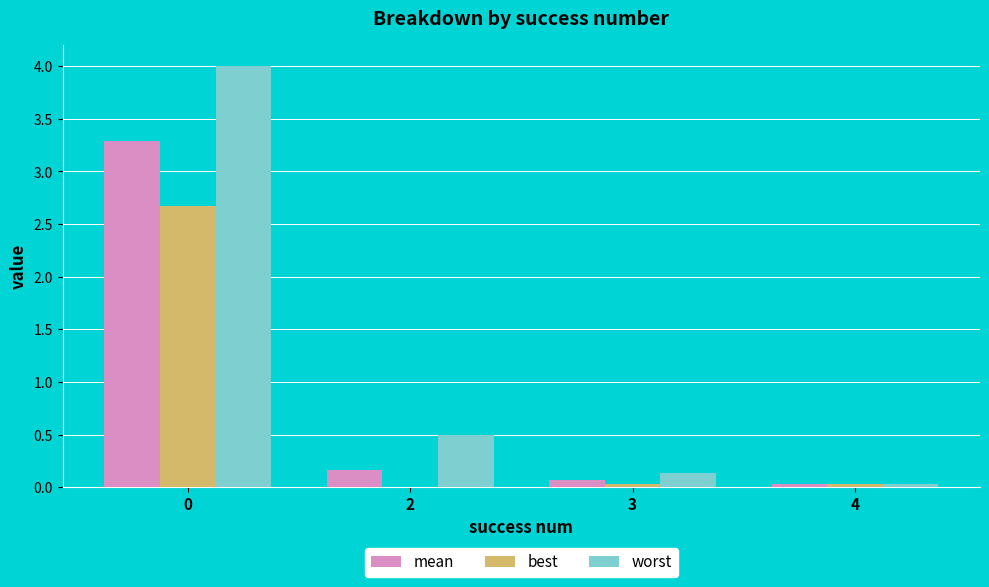

The worst series shows 0.1 at 3. True or false?

True